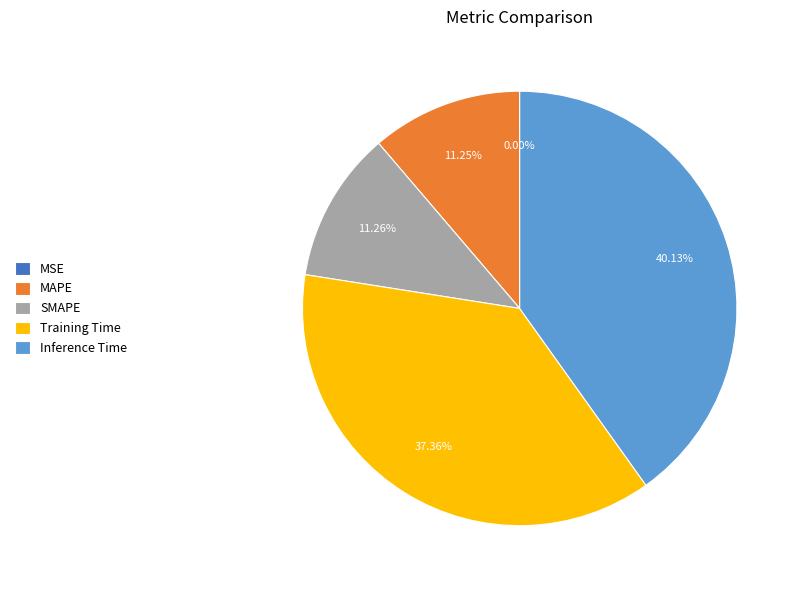

Which has a higher value, Inference Time or MAPE?

Inference Time